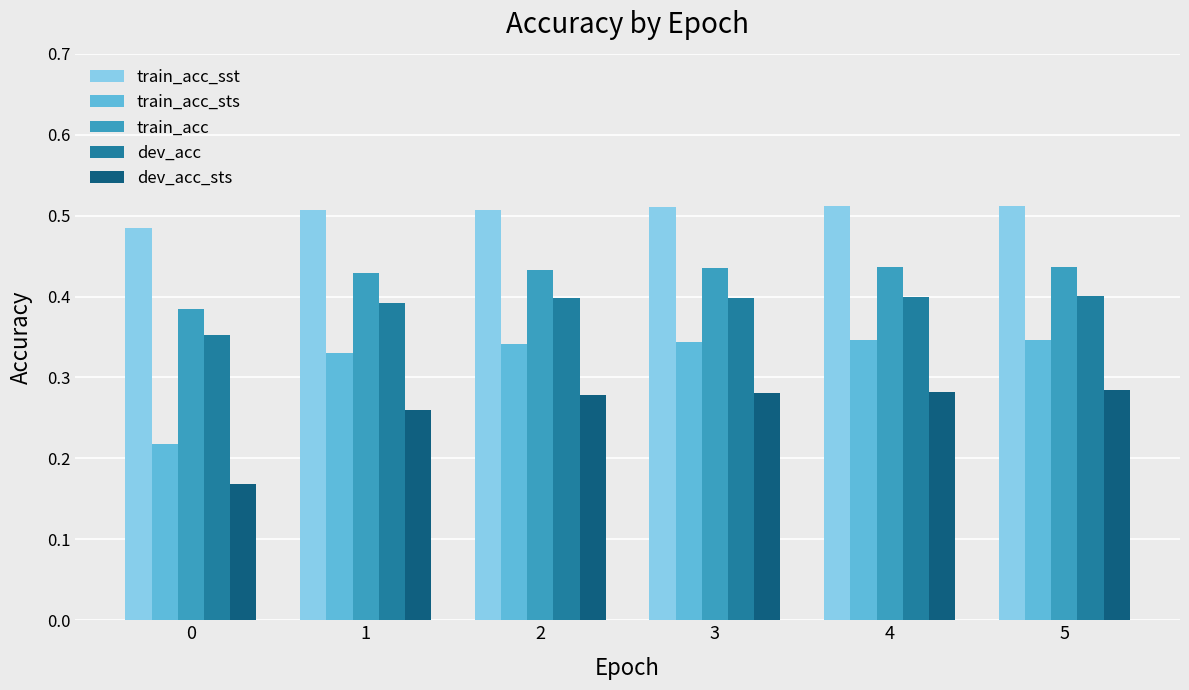

Rank the series by their maximum value, from highest to lowest.

train_acc_sst, train_acc, dev_acc, train_acc_sts, dev_acc_sts